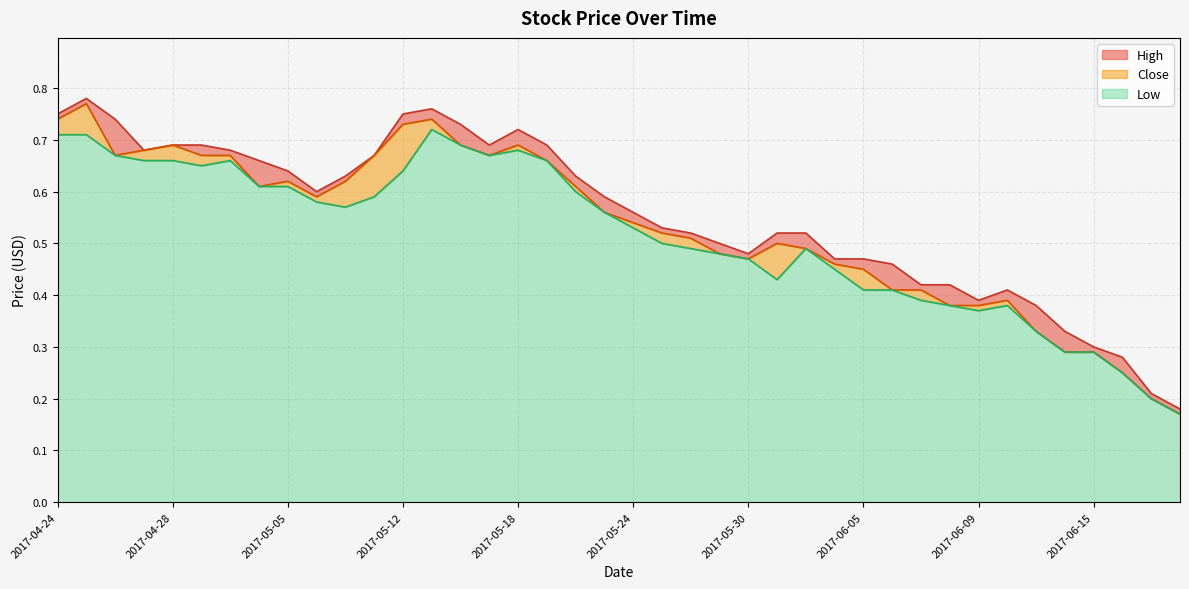

Which series has the widest spread of values?

High